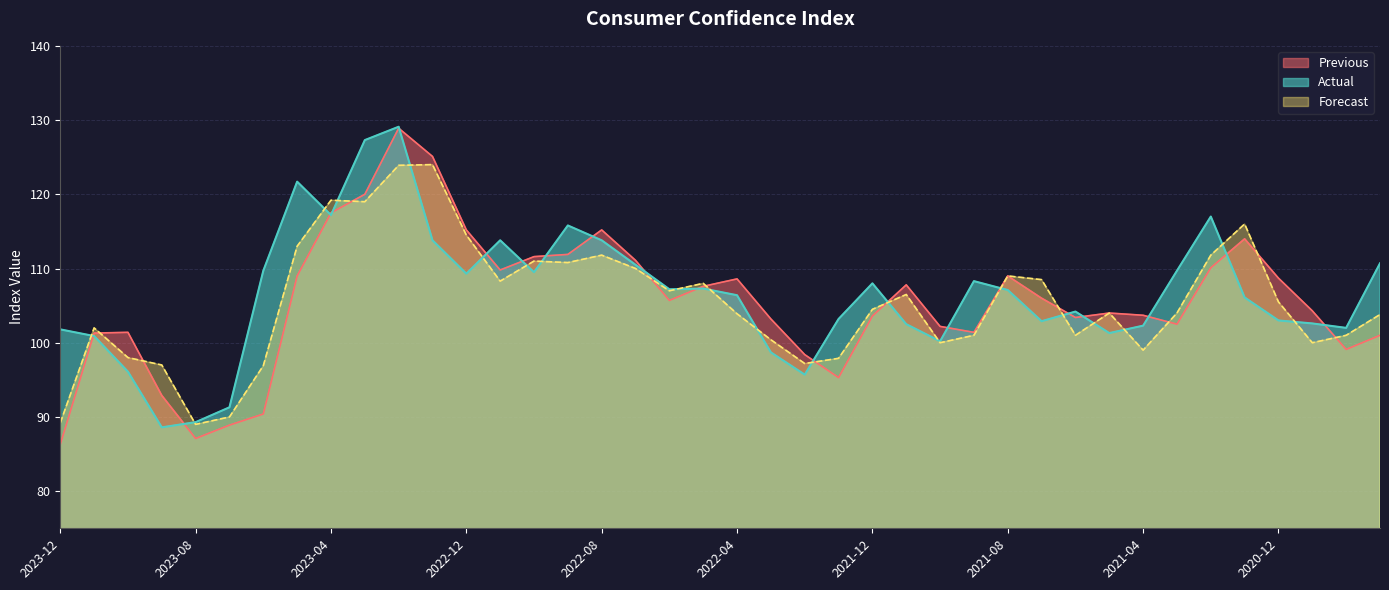

What are all the series names shown in the legend?

Previous, Actual, Forecast